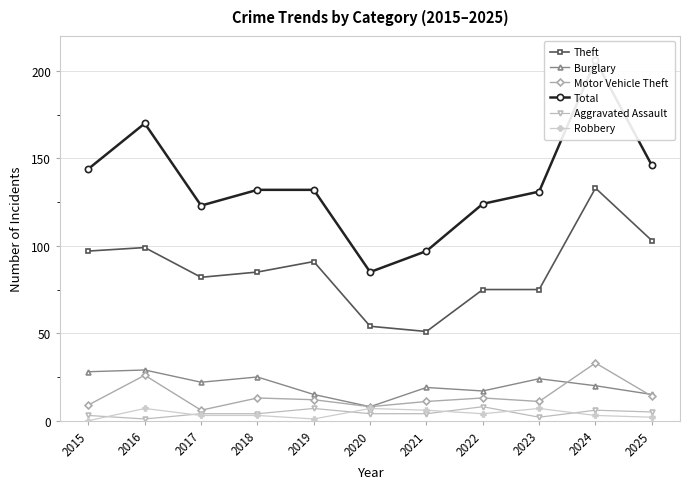

What are all the series names shown in the legend?

Theft, Burglary, Motor Vehicle Theft, Total, Aggravated Assault, Robbery